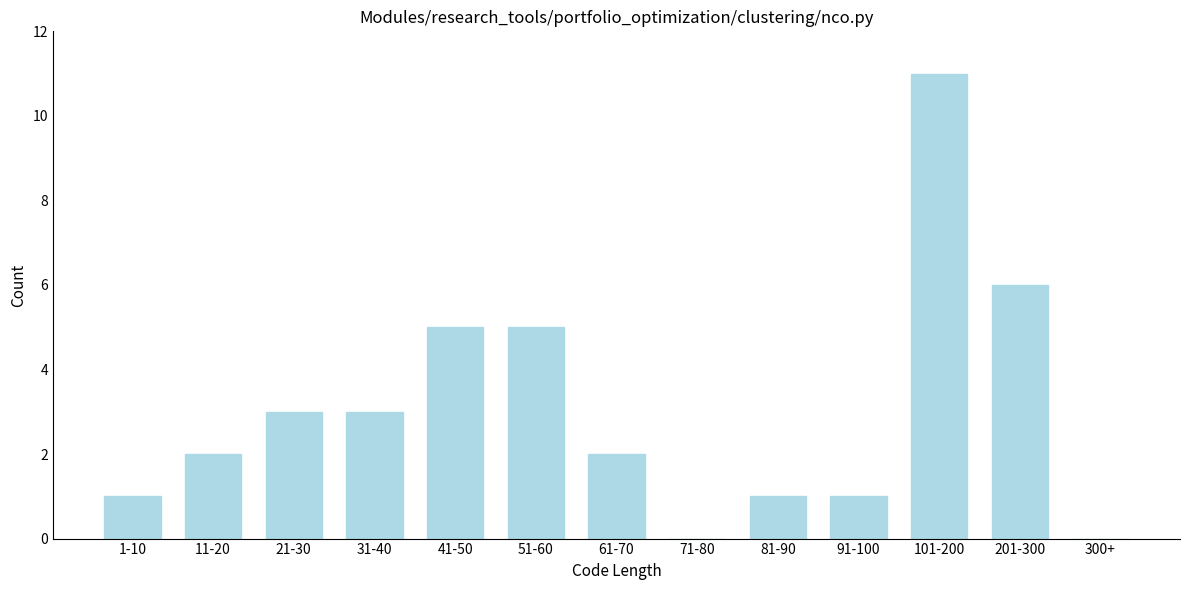

Reading right to left, list all the values displayed in this chart.

300+=0	201-300=6	101-200=11	91-100=1	81-90=1	71-80=0	61-70=2	51-60=5	41-50=5	31-40=3	21-30=3	11-20=2	1-10=1